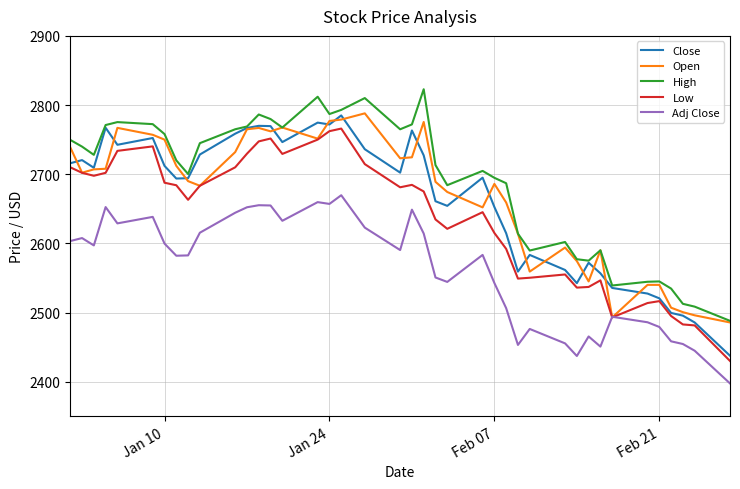

True or false: Close and Adj Close cross at least once.

False